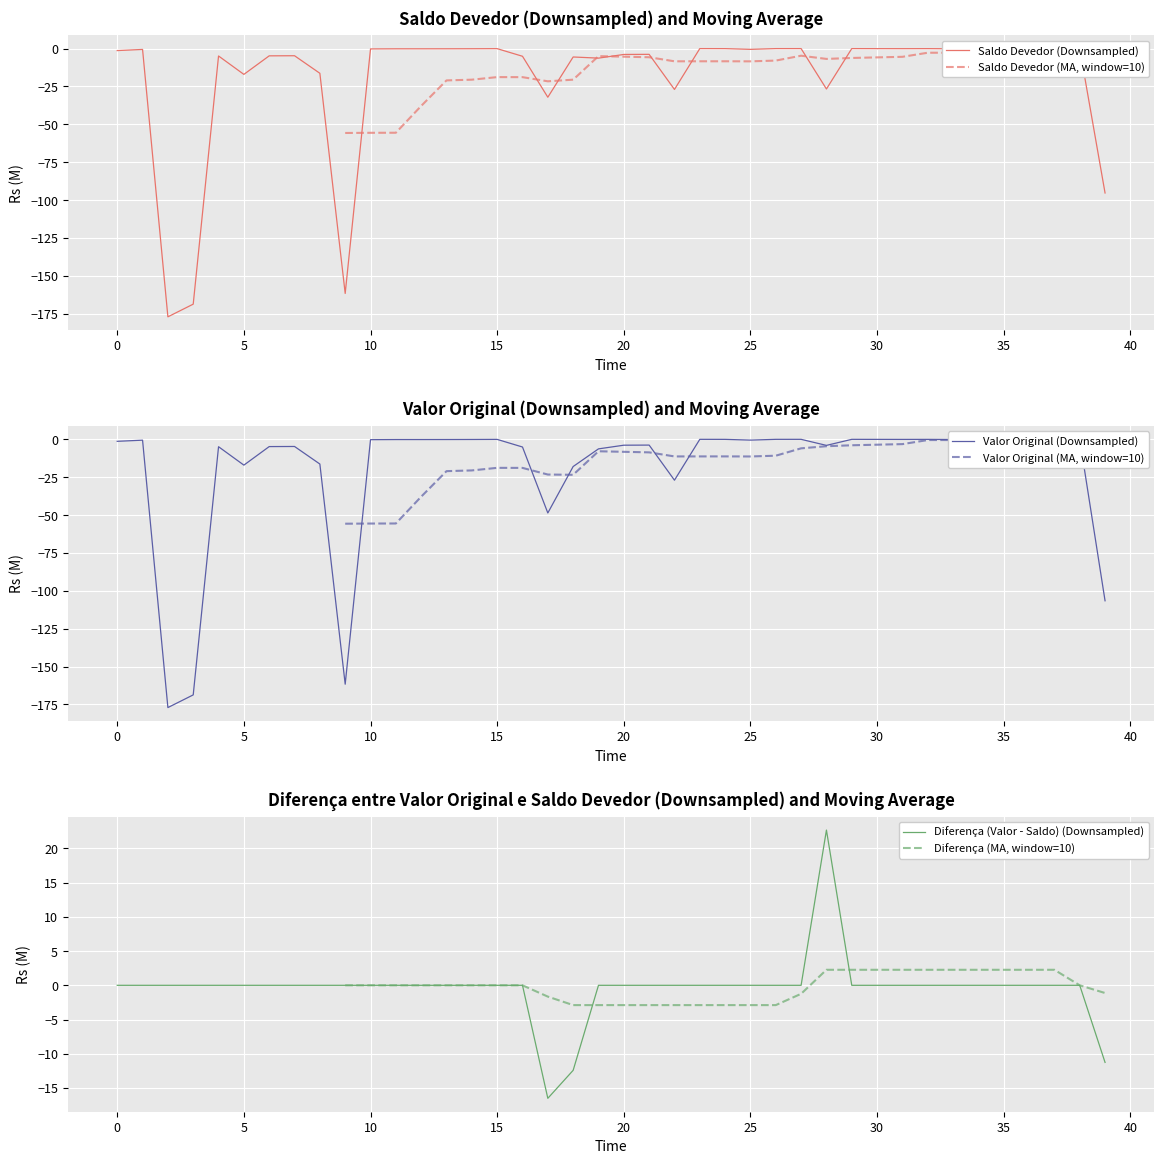

Which series has the largest total across all categories?

Diferença (Valor - Saldo) (Downsampled)